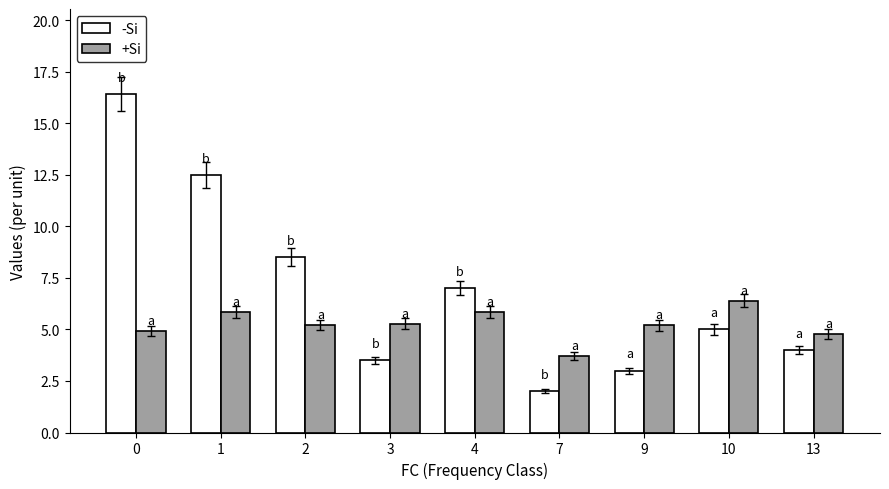

What is the average value of the -Si series?

6.9